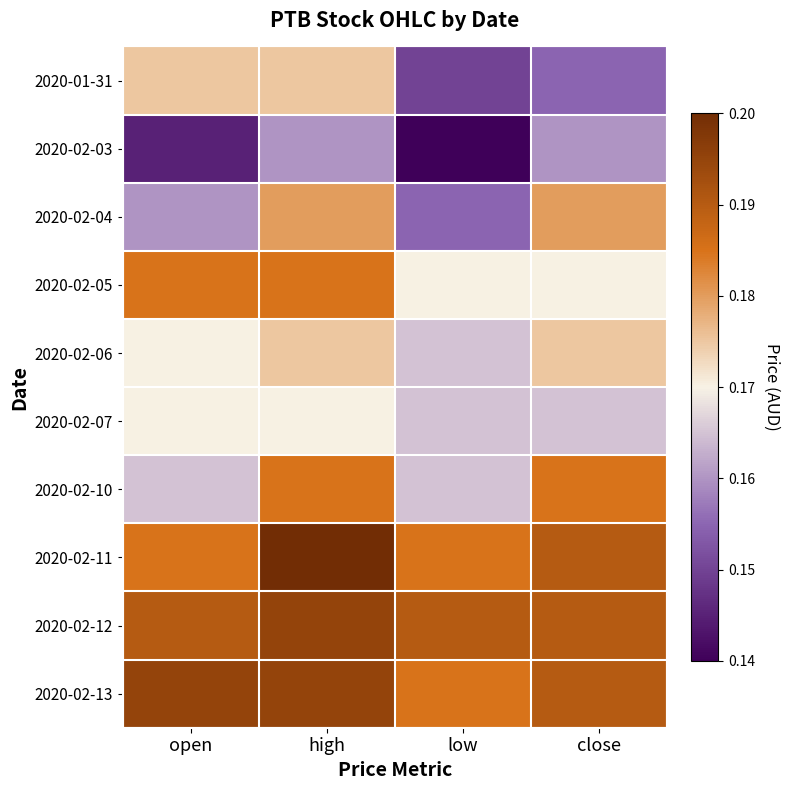

Which has a higher value, high or open?

high